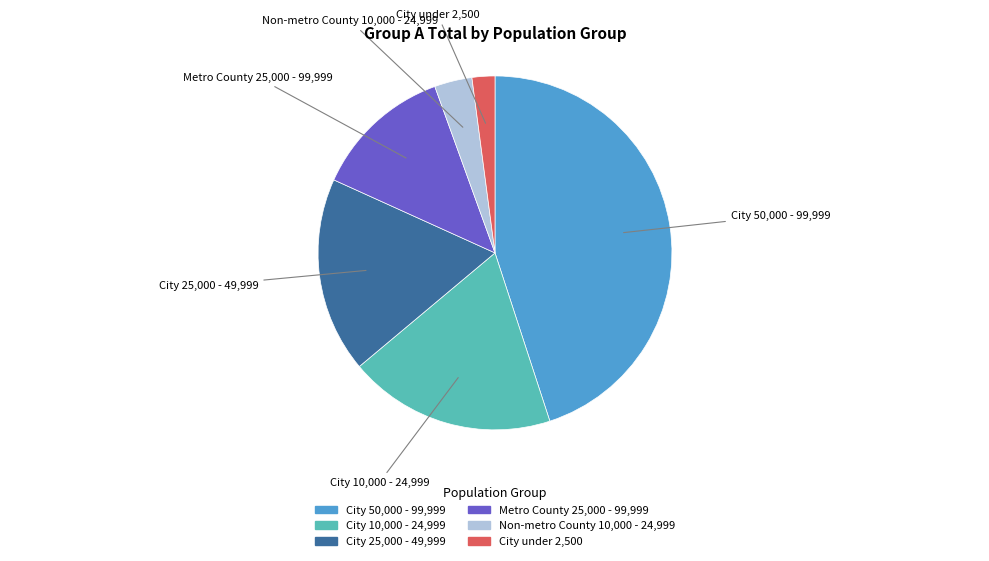

Between City 25,000 - 49,999 and Non-metro County 10,000 - 24,999, which is larger?

City 25,000 - 49,999